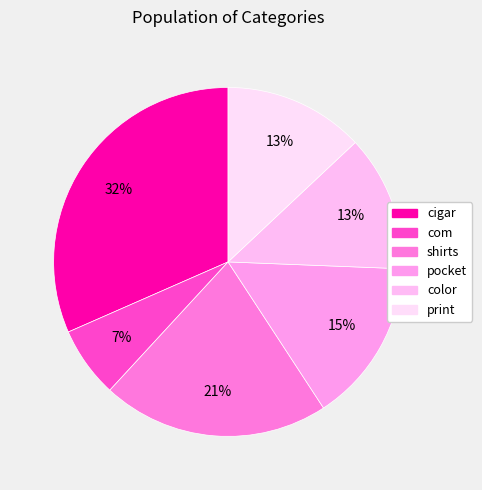

To the nearest percent, what is the difference between the largest and smallest slice percentages?

25%